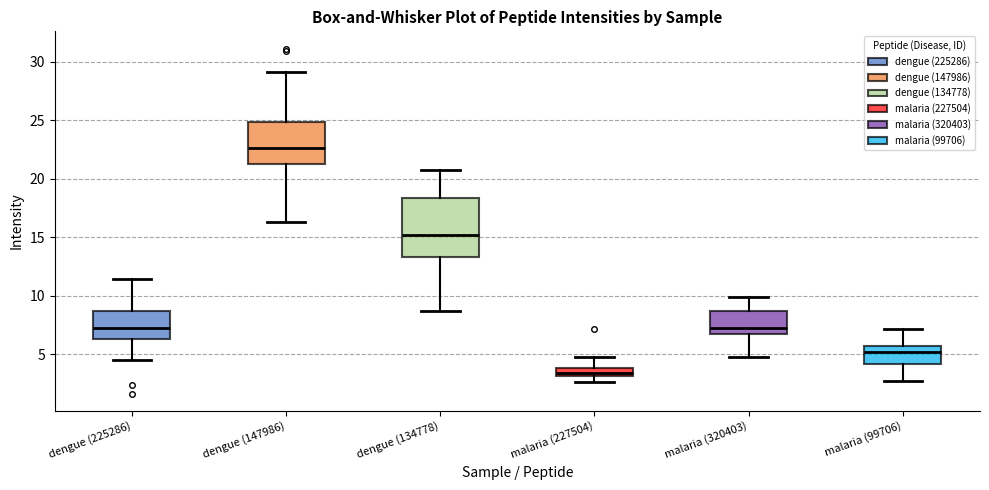

Which box's median line is the lowest?

malaria (227504)